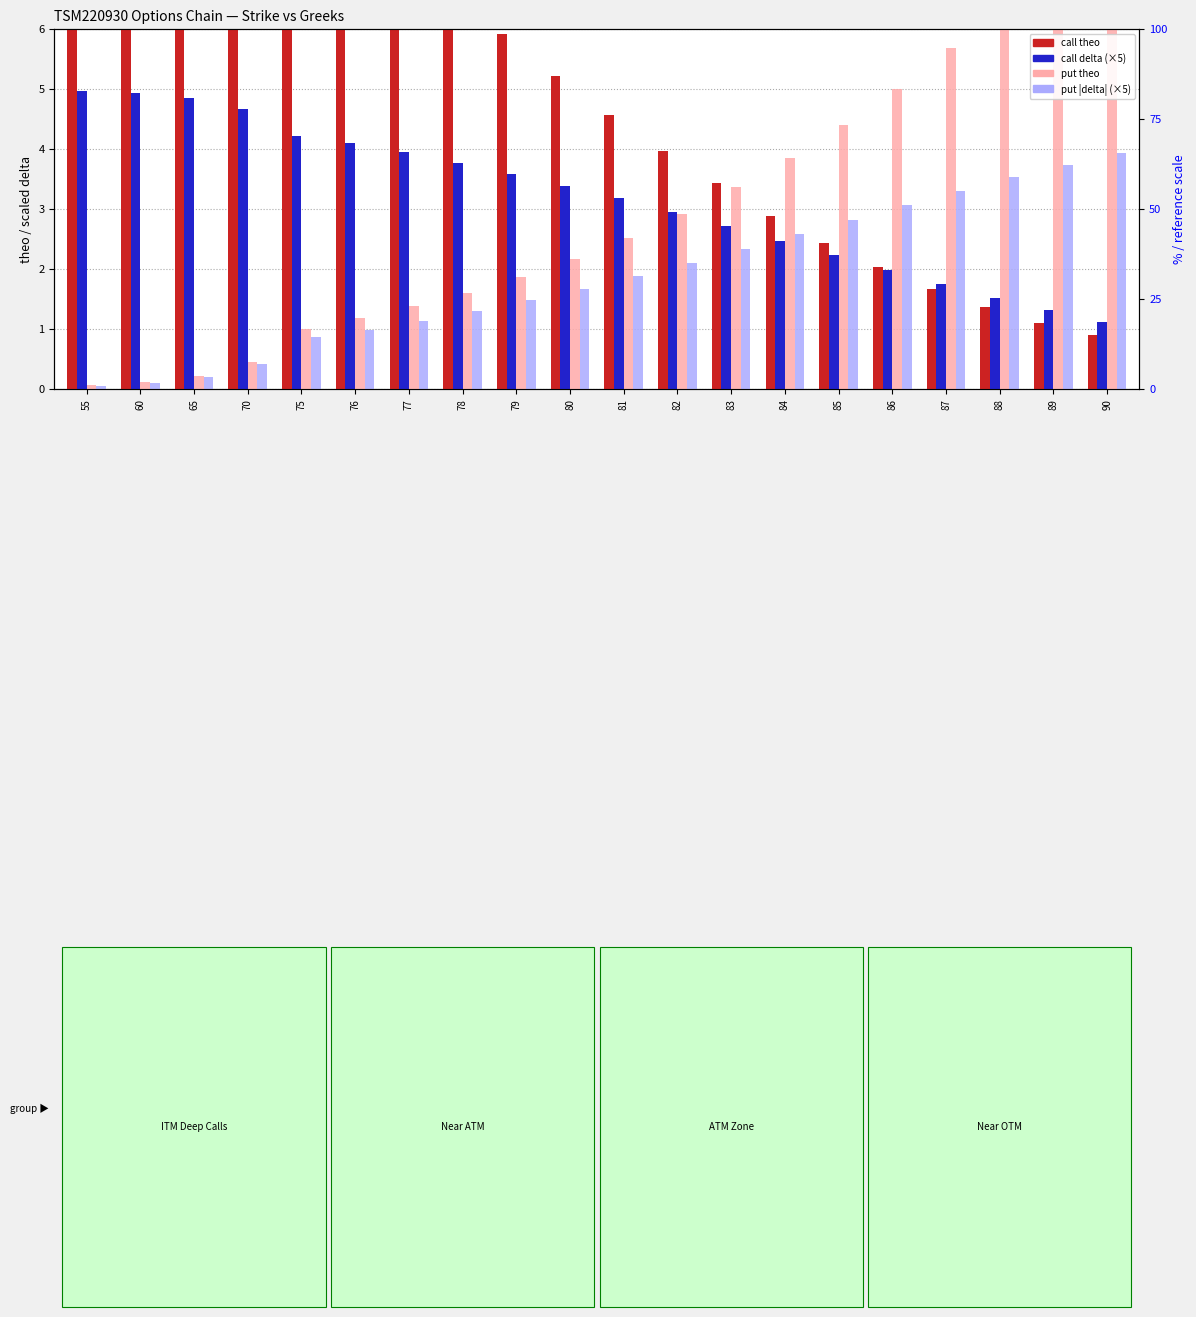

Is it true that put |delta| (×5) equals 0.1 at 55?

True